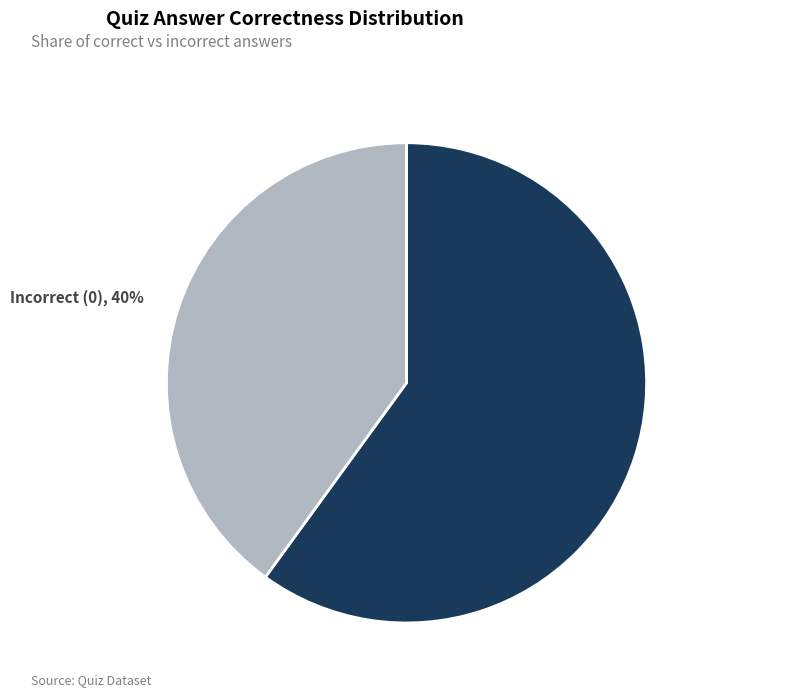

To the nearest percent, what is the difference between the largest and smallest slice percentages?

20%